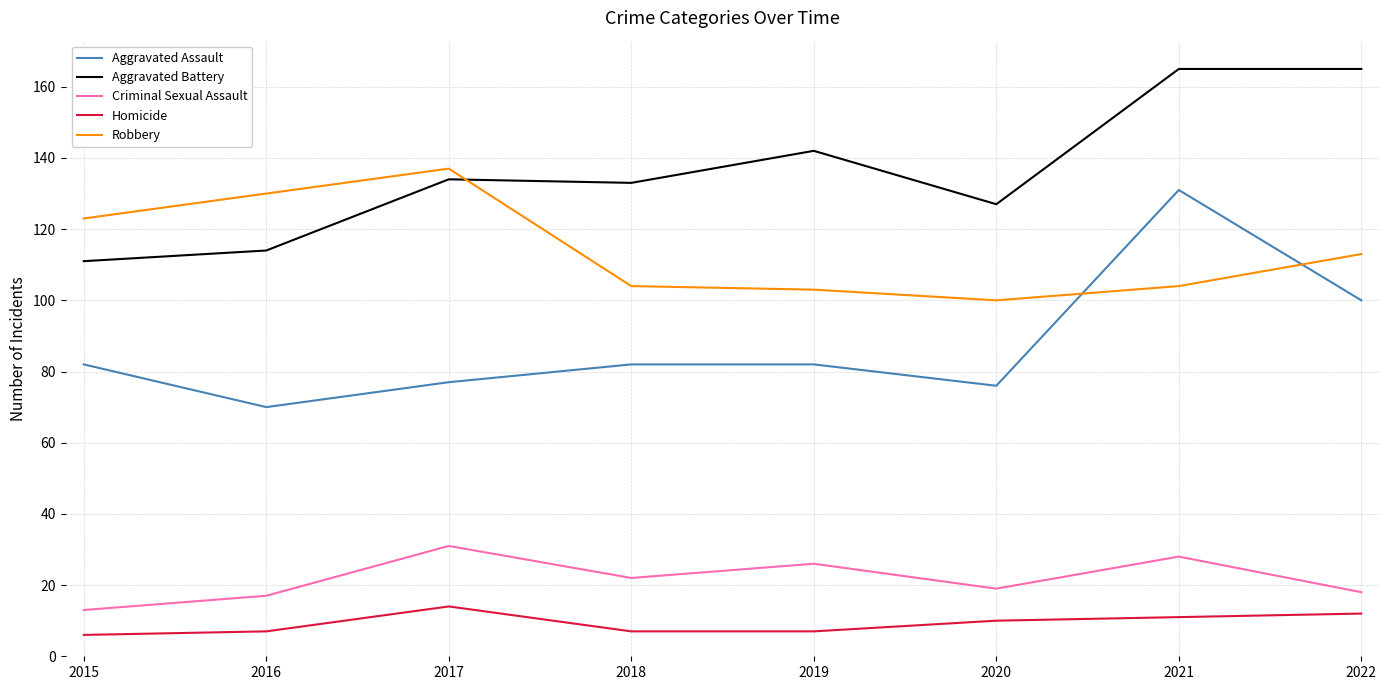

The Aggravated Battery series shows 127 at 2020. True or false?

True